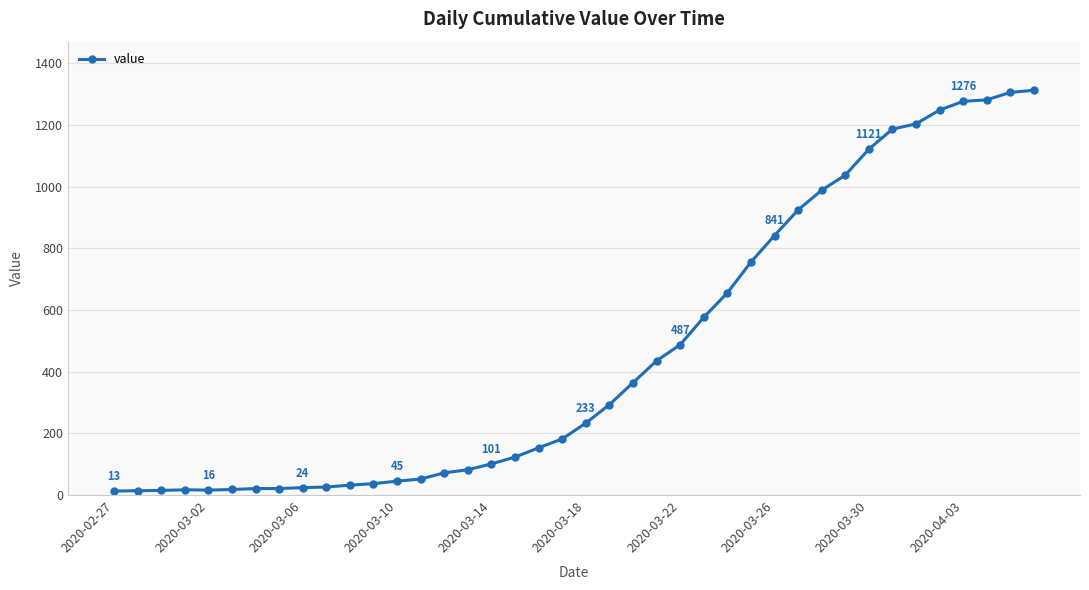

What is the difference between the second highest and second lowest values?

1291